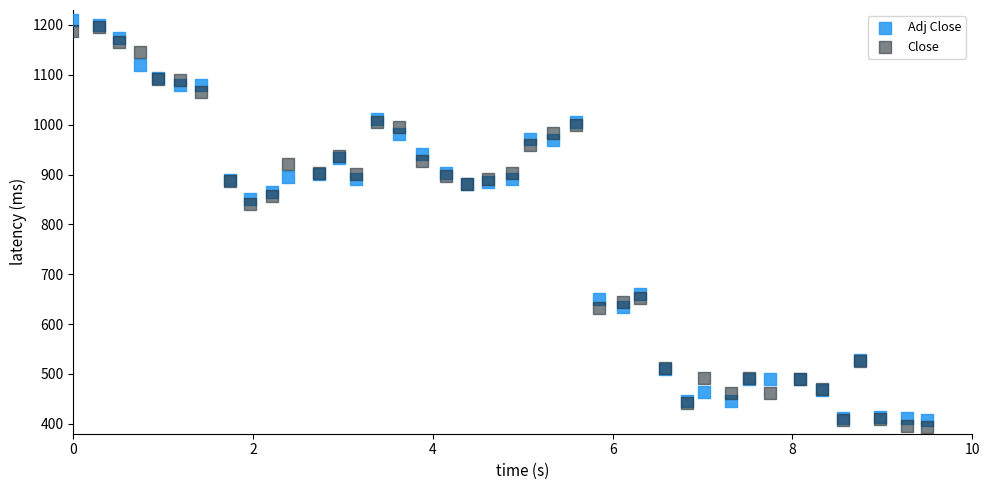

Across all series, what Y value is closest to 802?

841.3